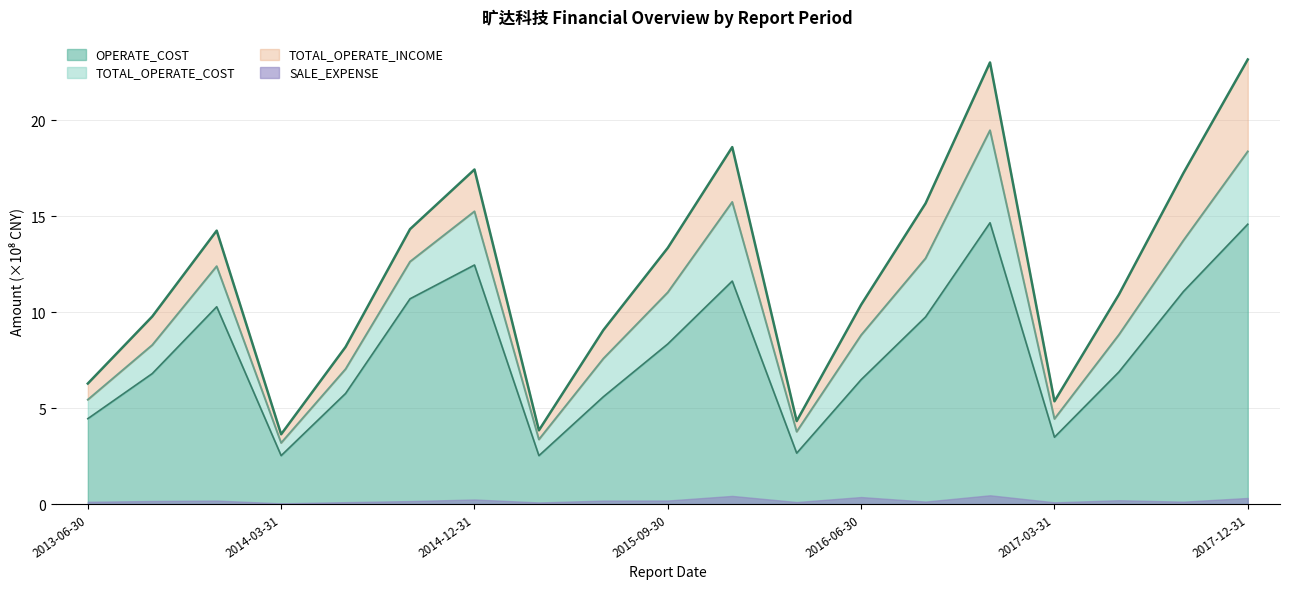

At which label is OPERATE_COST closest to 8?

2015-09-30